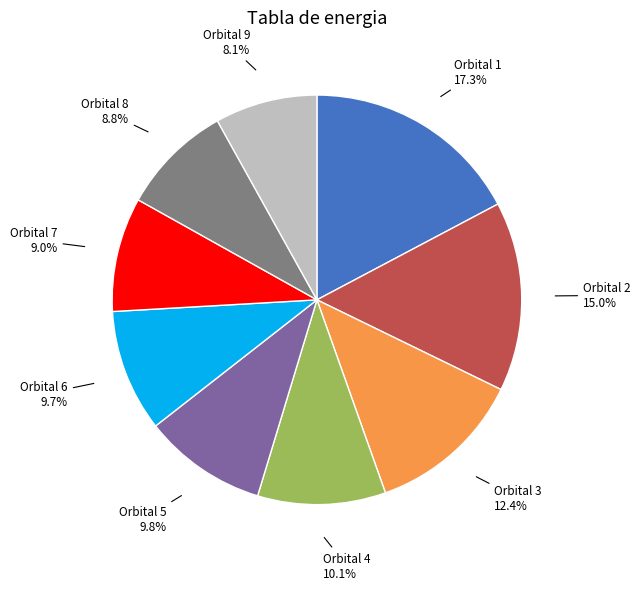

Count the number of slices in the pie.

9